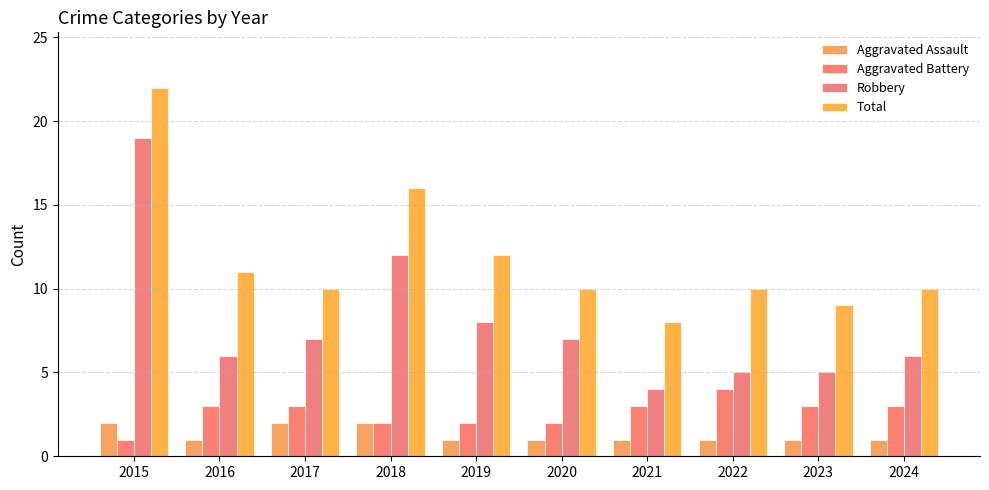

The Aggravated Battery series shows 3 at 2017. True or false?

True